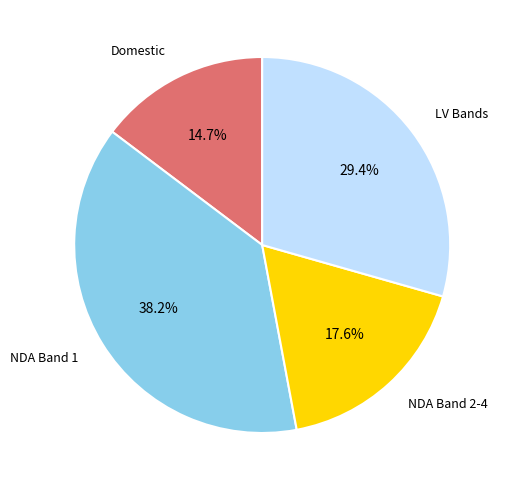

Does any single category account for the majority?

No